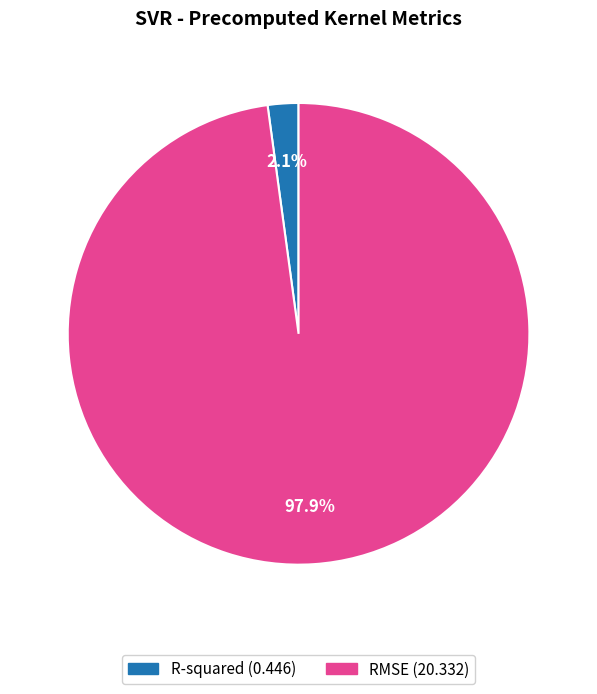

Between RMSE and R-squared, which is larger?

RMSE